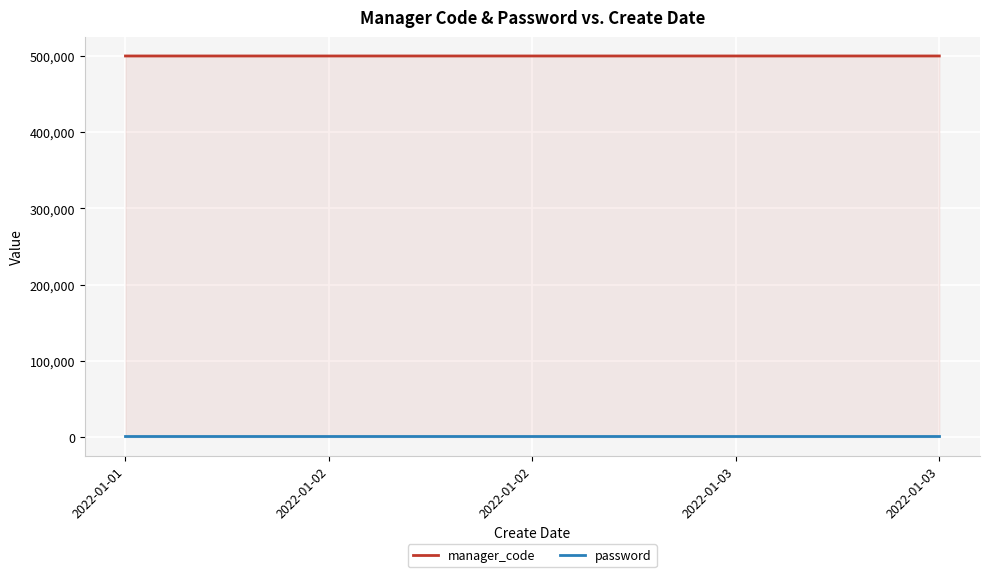

At which category is the sum across all series the highest?

2022-01-03